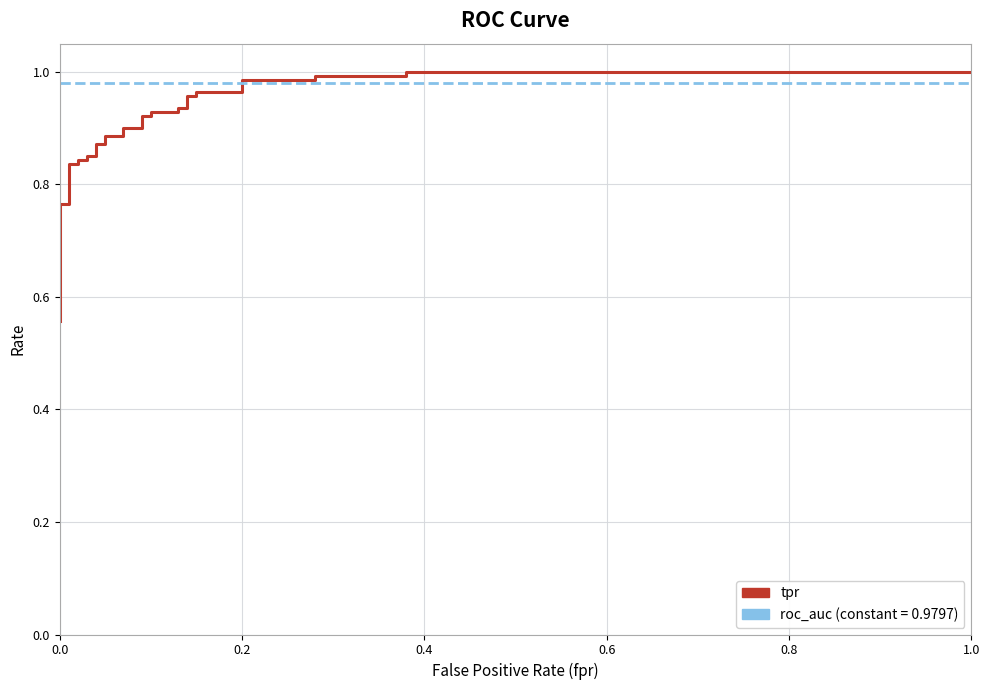

The tpr series shows 0.2 at 25. True or false?

False